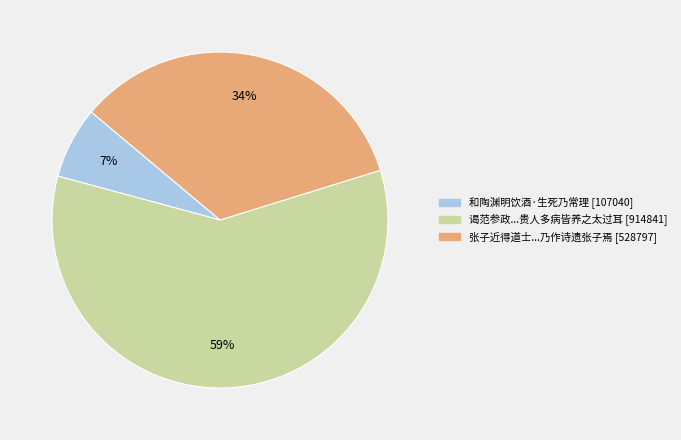

To the nearest percent, what is the difference between the largest and smallest slice percentages?

52%